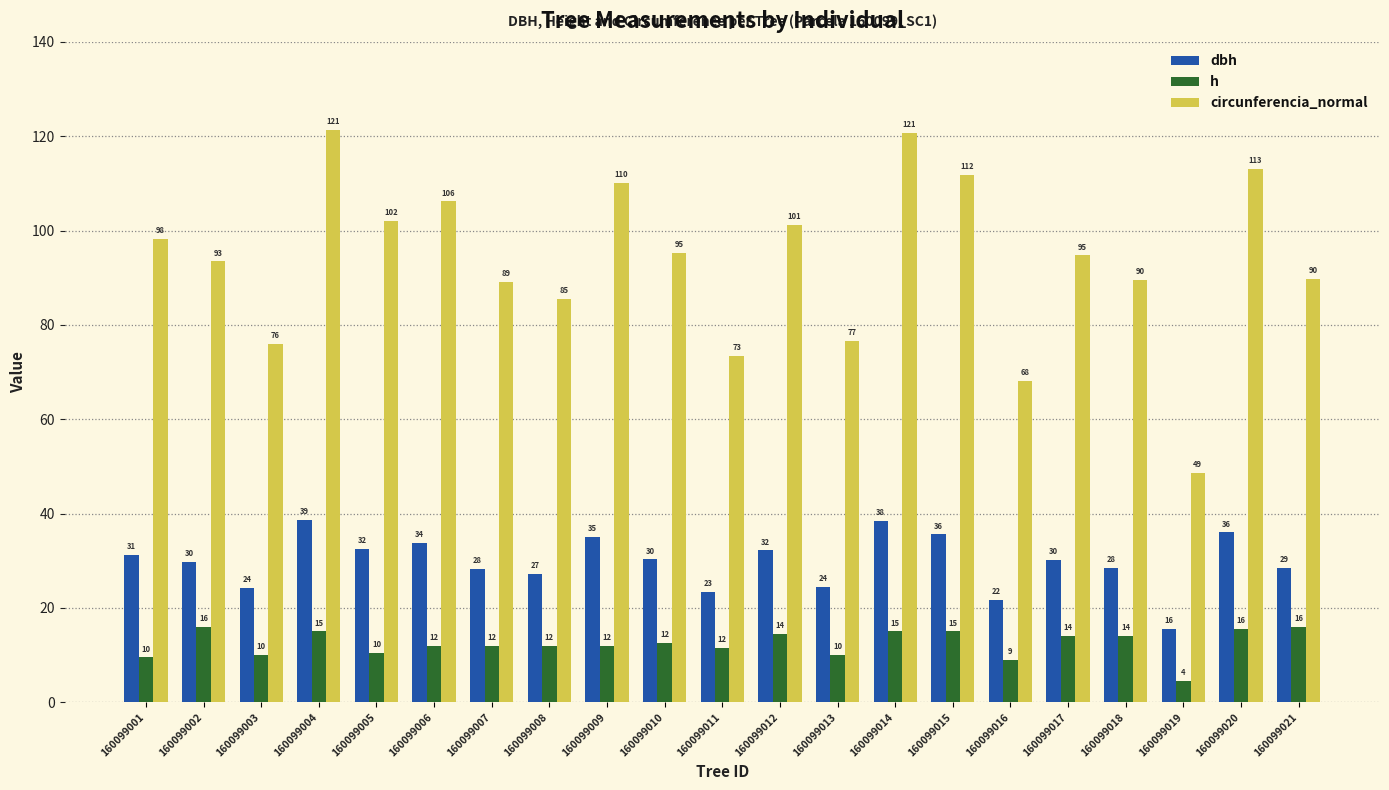

At how many categories does at least one series exceed 89?

15